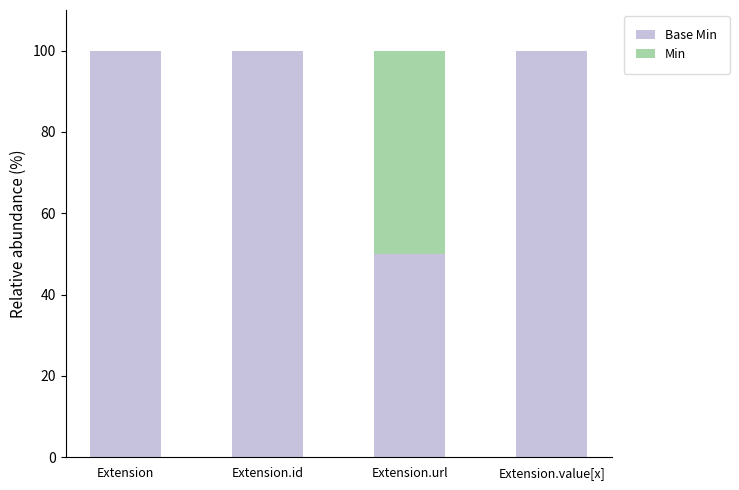

True or false: Min has a value of 50 at Extension.url.

True